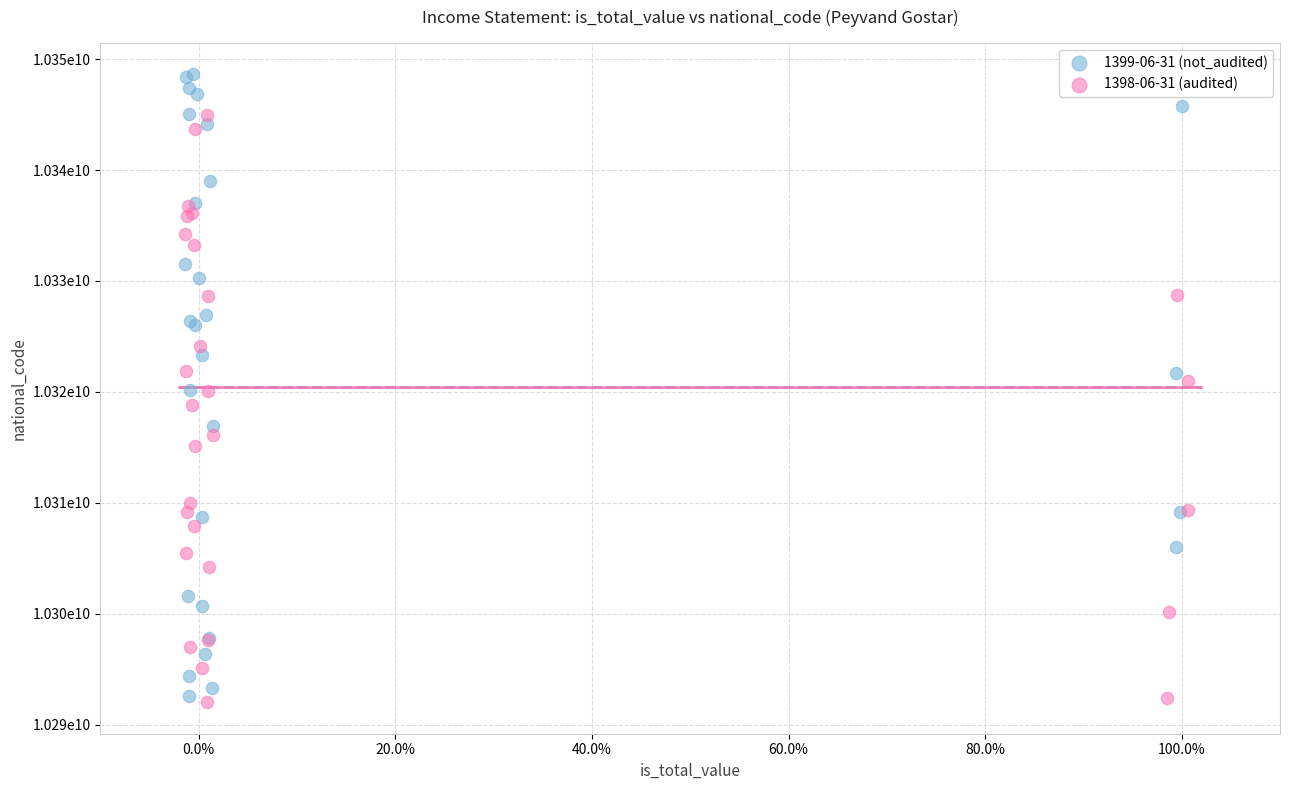

Which series contains the lowest Y value?

1398-06-31 (audited)